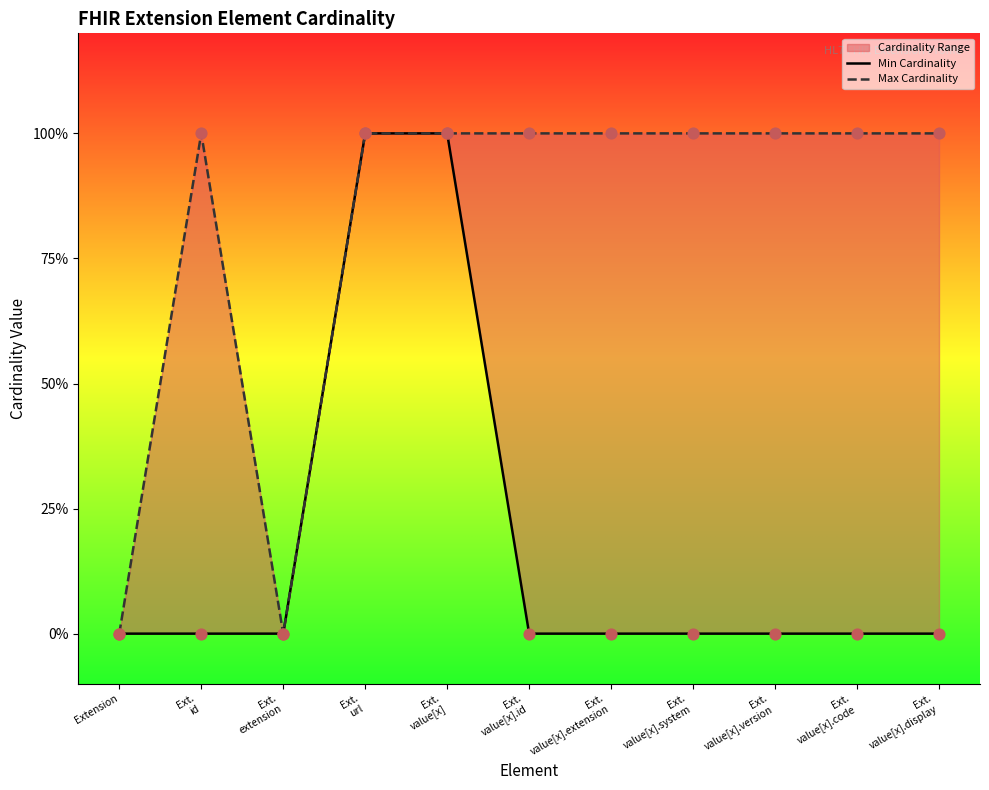

Which series has the largest Y range (max minus min)?

Min Cardinality